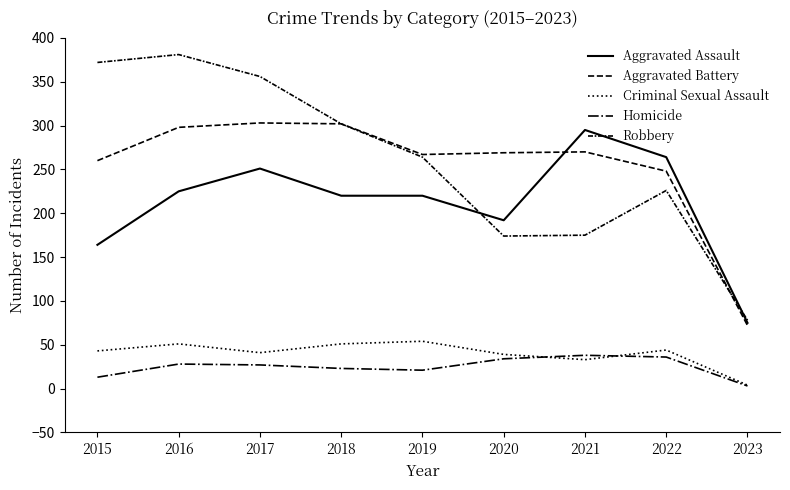

List the labels in order of Robbery value, smallest first.

2023, 2020, 2021, 2022, 2019, 2018, 2017, 2015, 2016